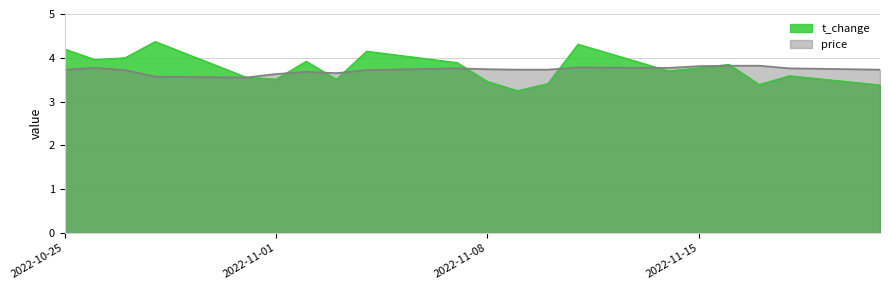

True or false: t_change has a value of 4.0 at 2022-10-27.

True